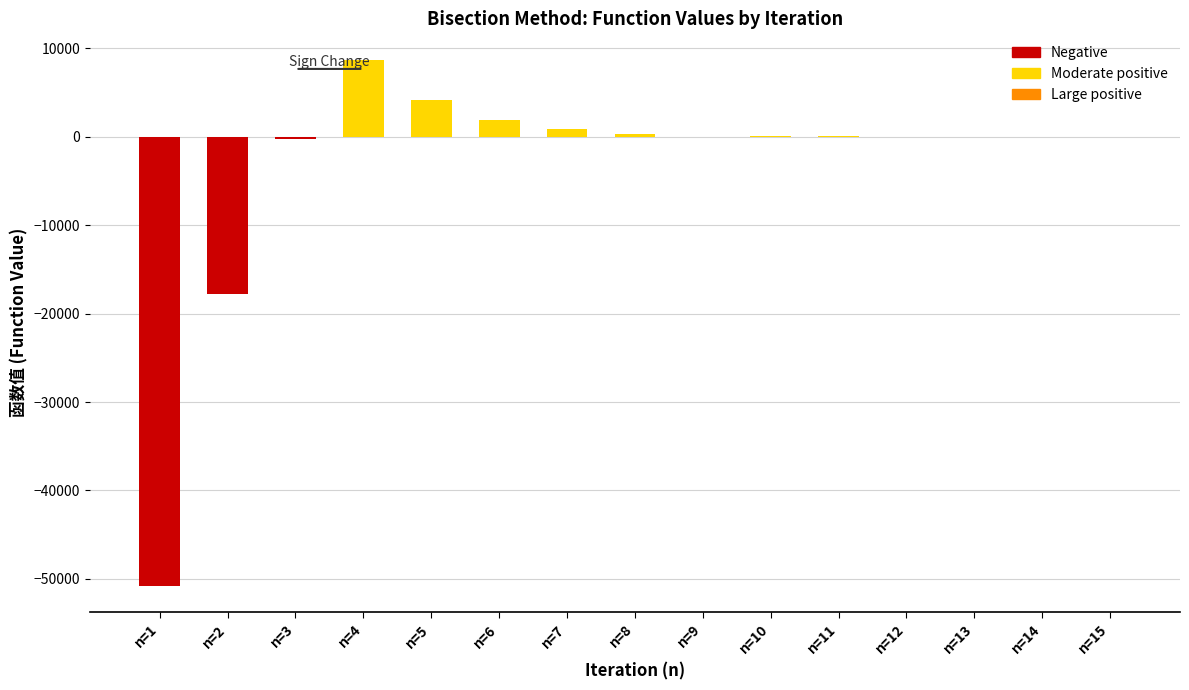

Where does the data first go above 33?

n=4